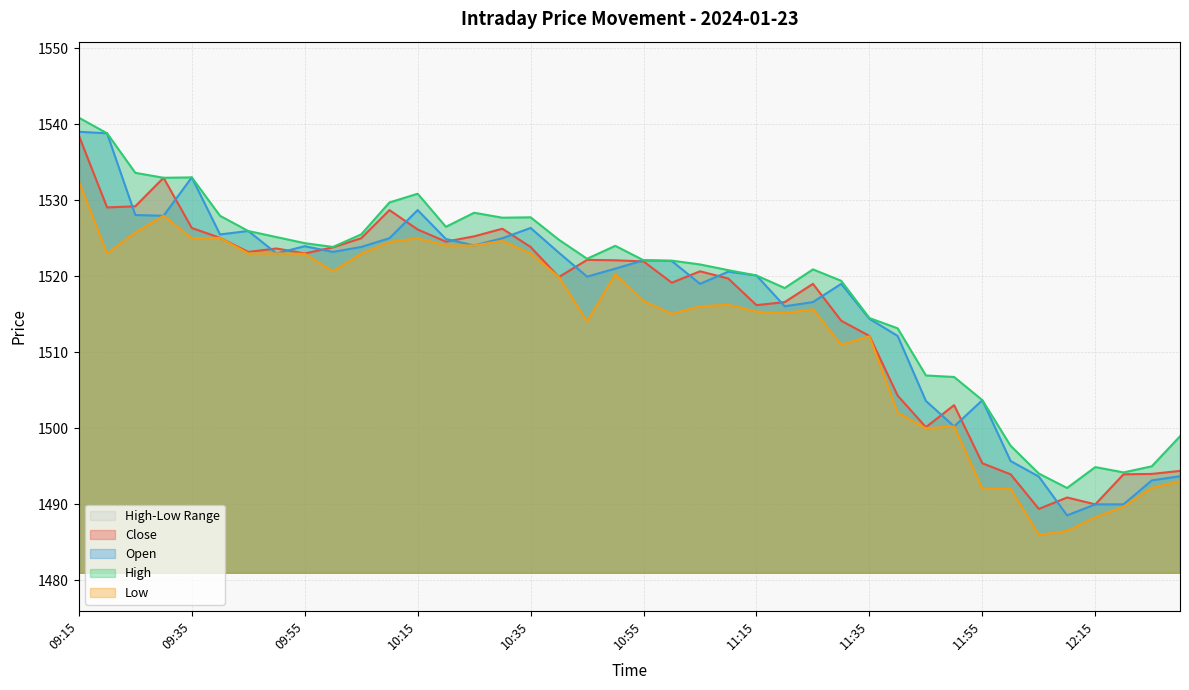

Is it true that Close equals 2701.0 at 10:35?

False